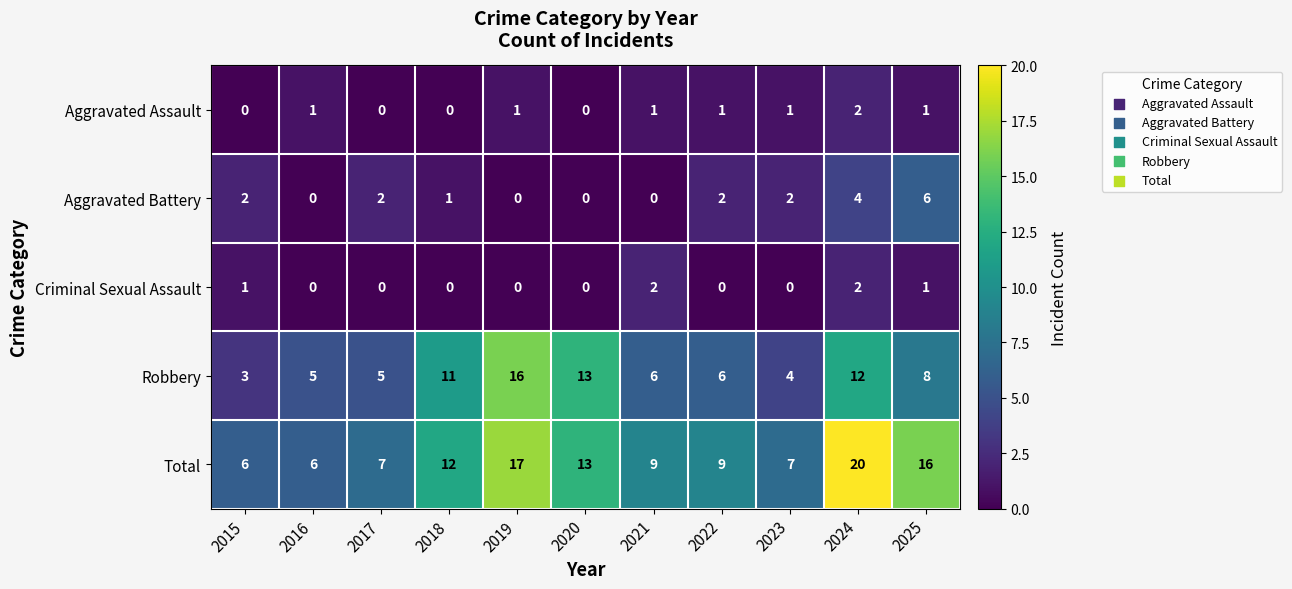

Is the value of Aggravated Battery at 2020 greater than the value of Robbery at 2016?

No